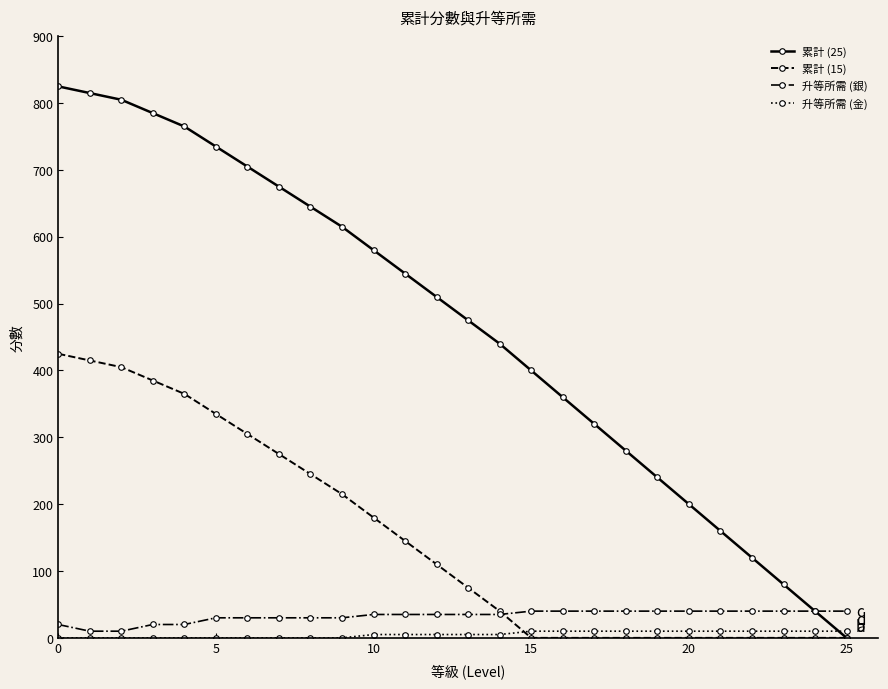

Which series has the widest spread of values?

累計 (25)